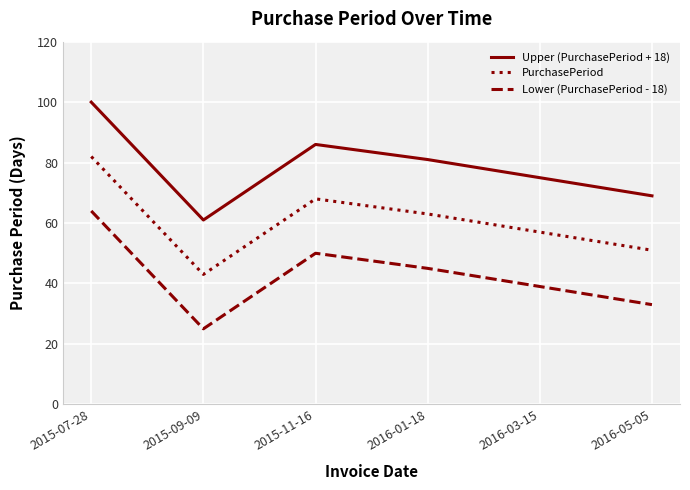

What are all the series names shown in the legend?

Upper (PurchasePeriod + 18), PurchasePeriod, Lower (PurchasePeriod - 18)